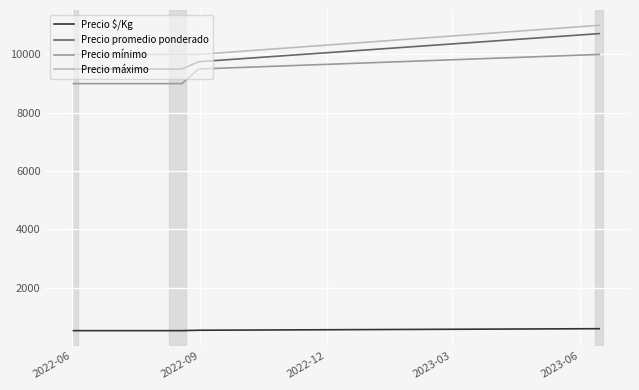

How many categories are shown in the chart?

4